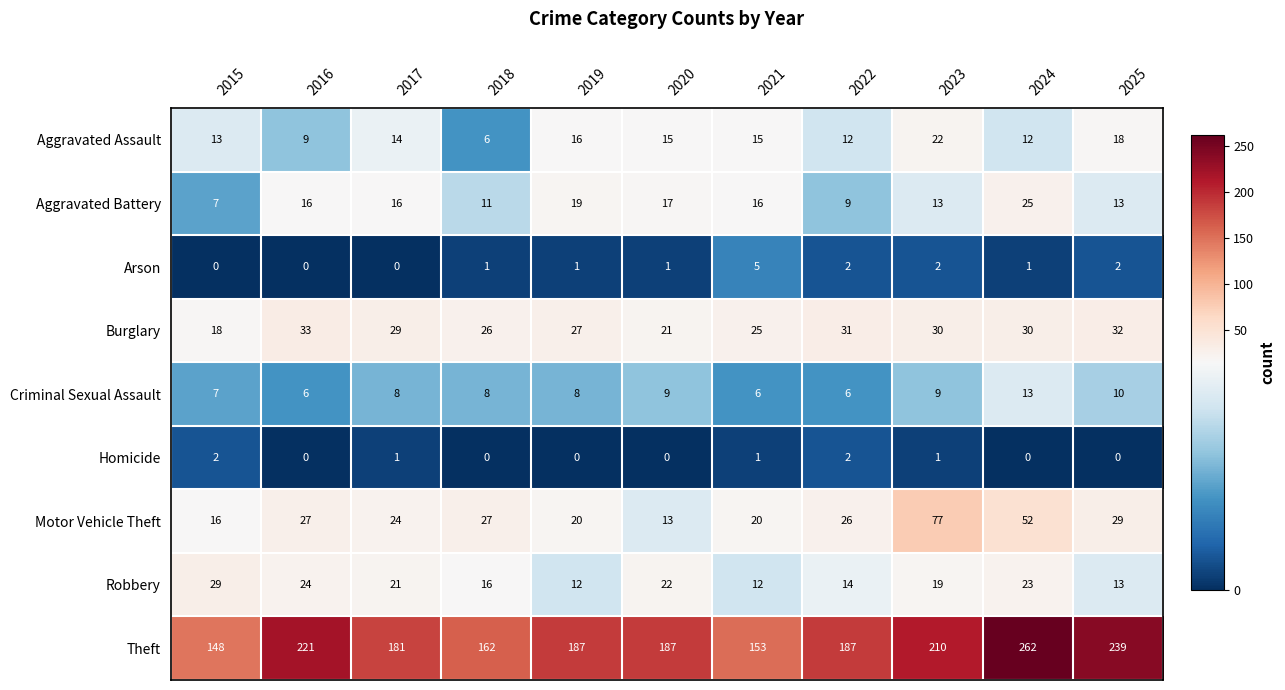

Is it true that Robbery equals 13 at 2025?

True